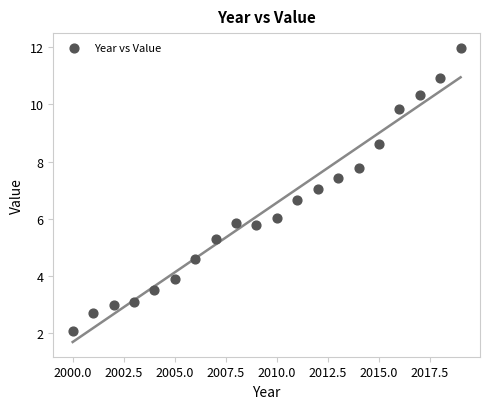

What is the range of X values (max minus min)?

19.0